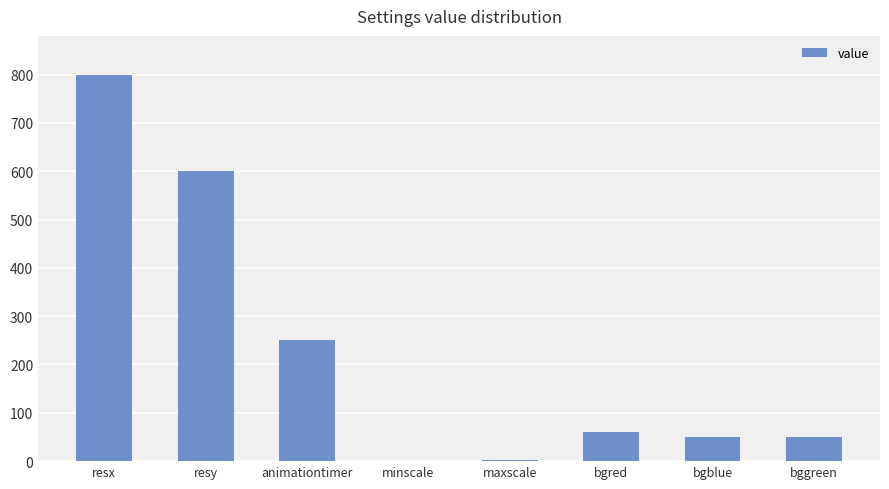

At which category does the chart reach its peak across all series?

resx